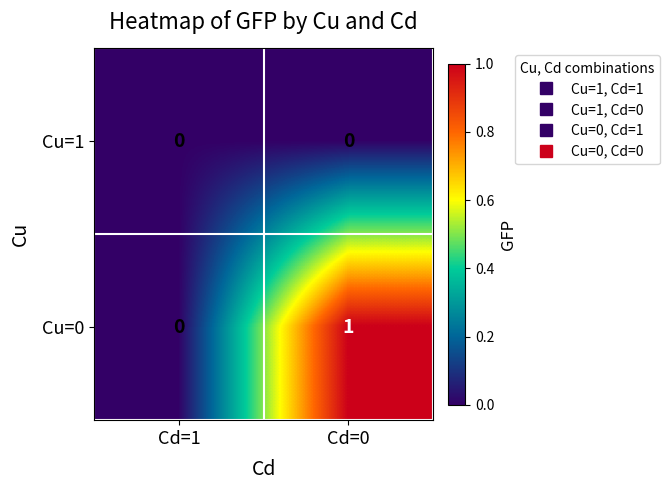

Rank the series by their maximum value, from lowest to highest.

Cu=1, Cu=0